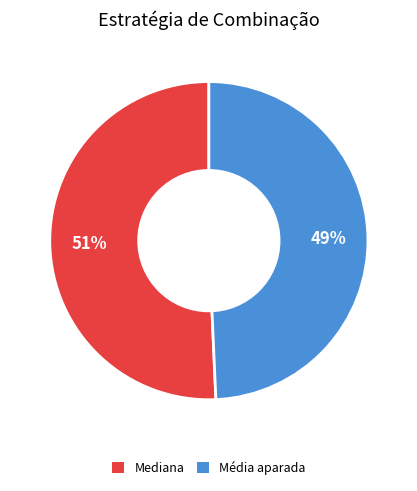

Rank the categories by value from highest to lowest.

Mediana, Média aparada